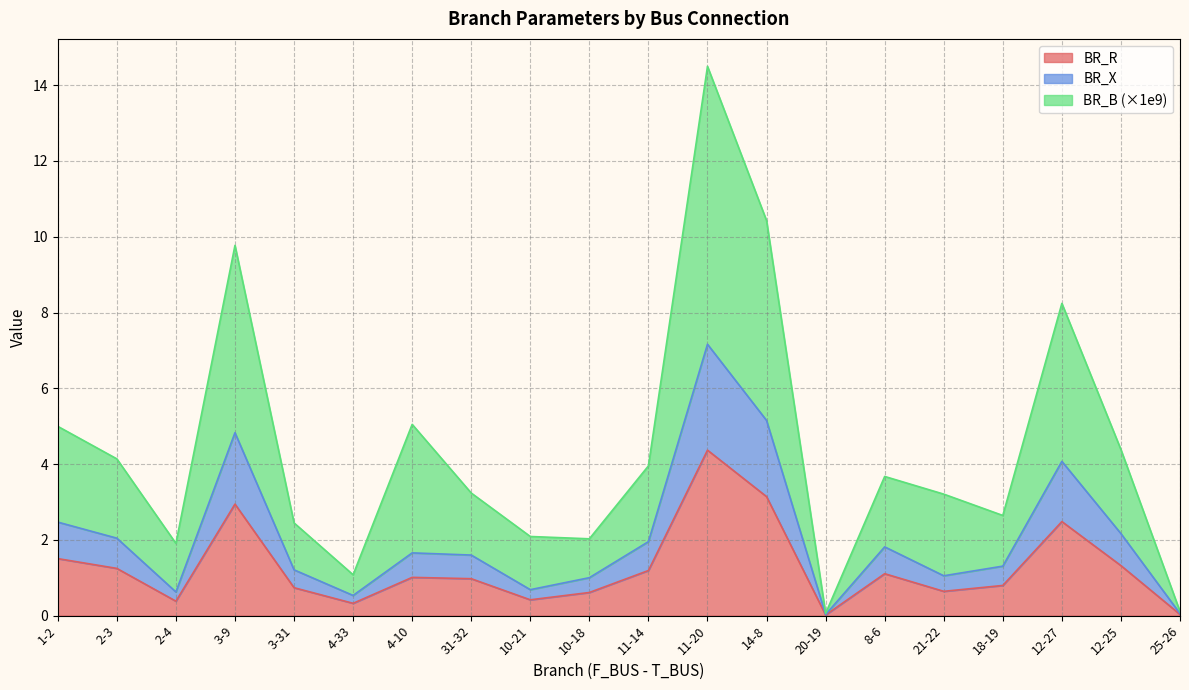

How many lines are shown in the chart?

3